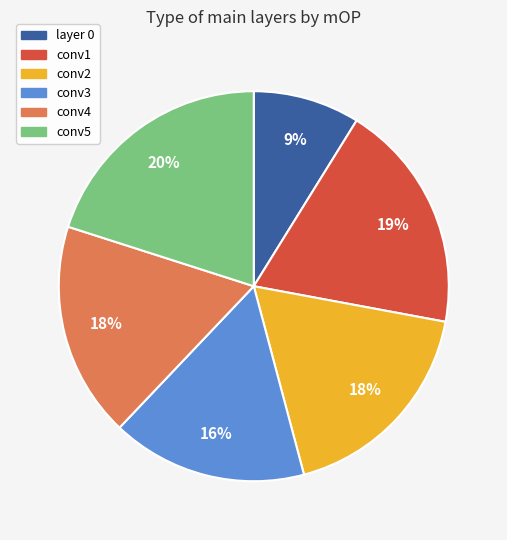

Which slice is the largest?

conv5